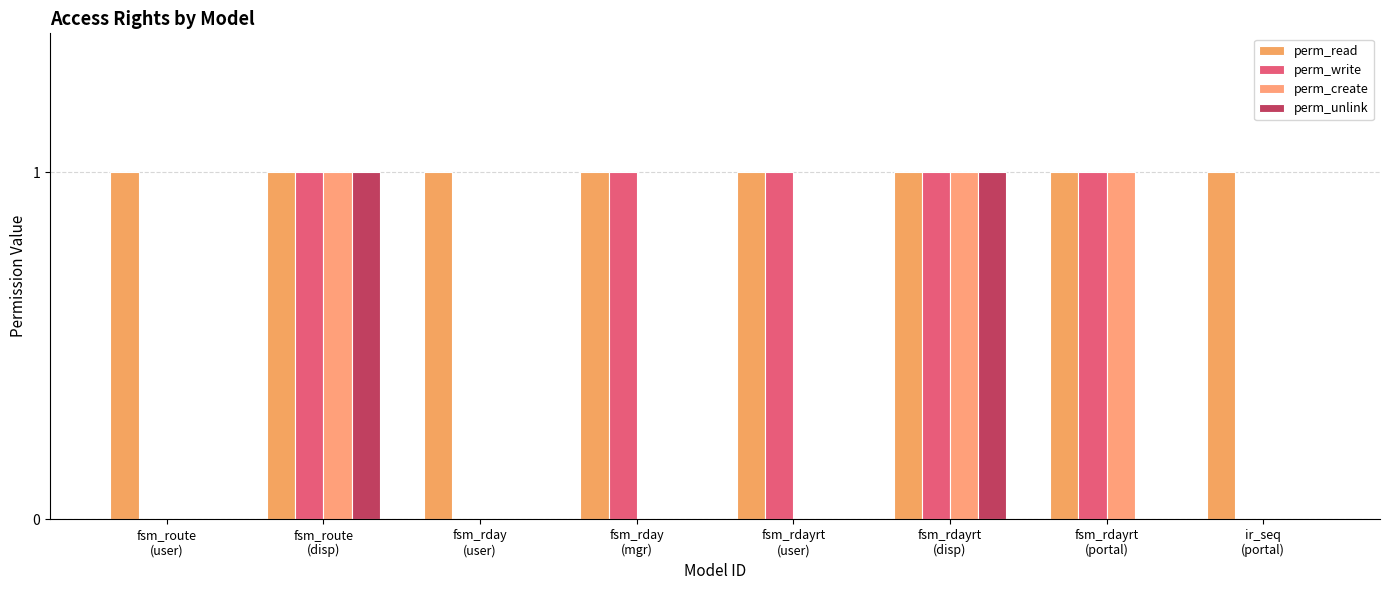

Count the number of categories in the chart.

8